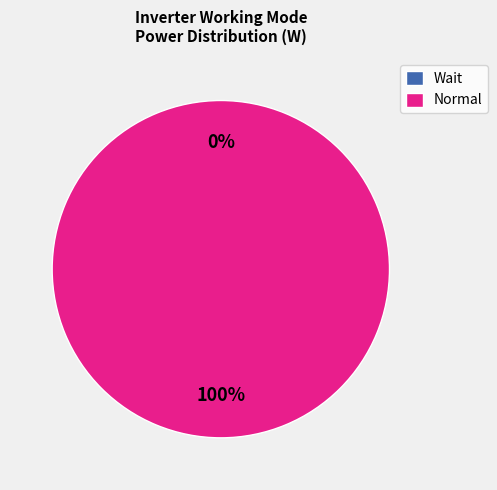

What is the change in value from Wait to Normal?

+1290